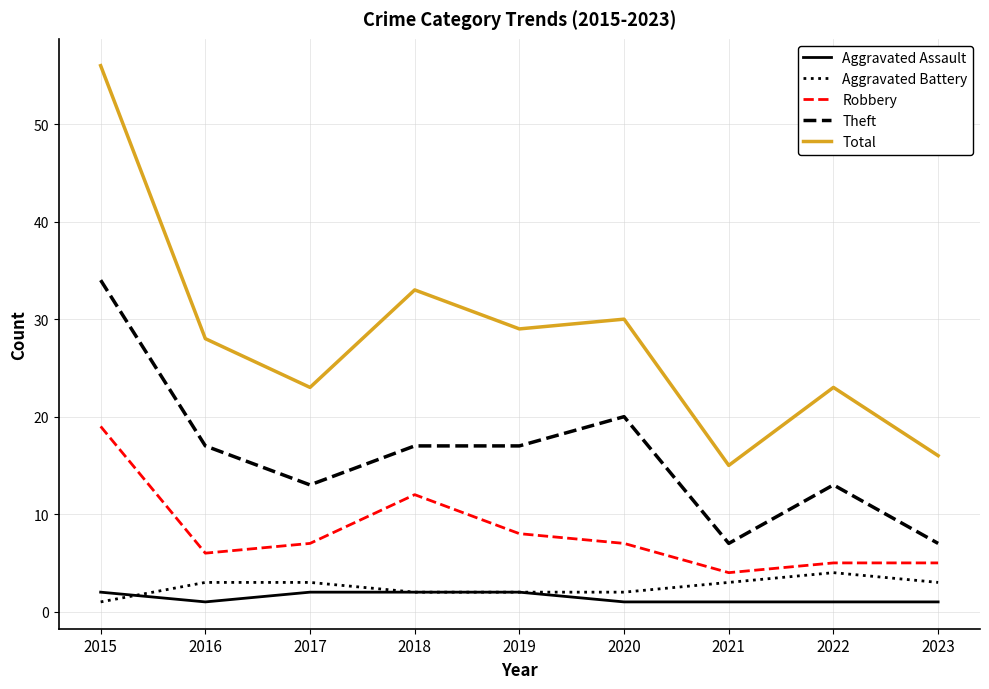

How many Theft values are between 13 and 17?

5